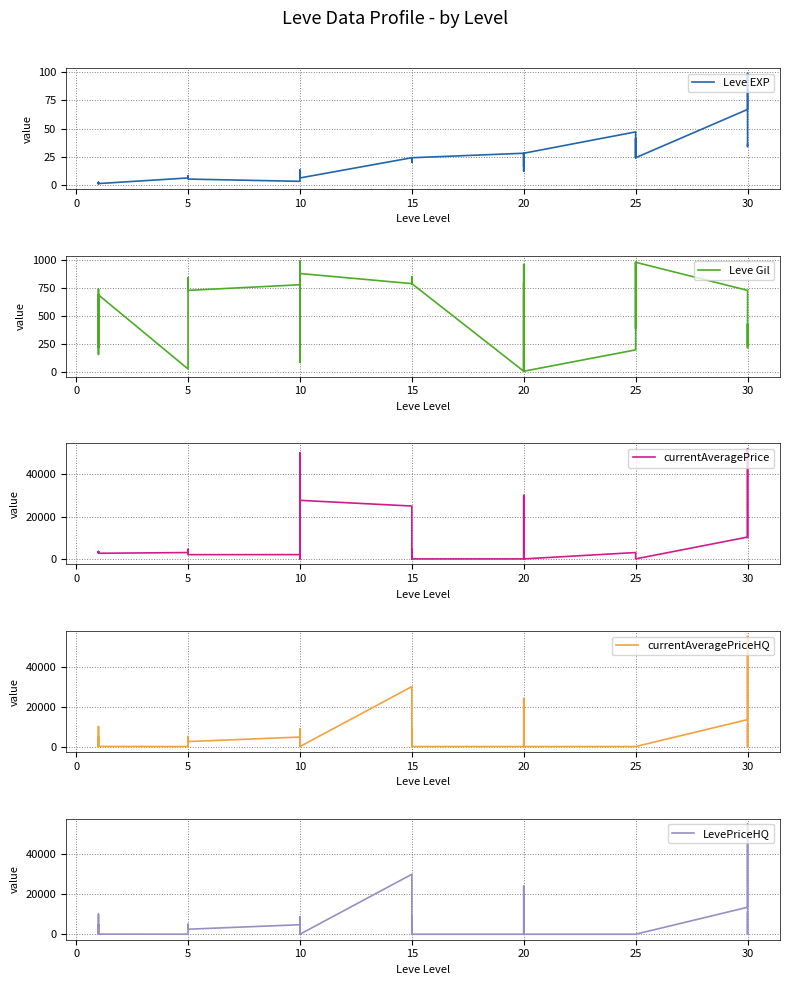

What is the sum of all Leve Gil values?

22580